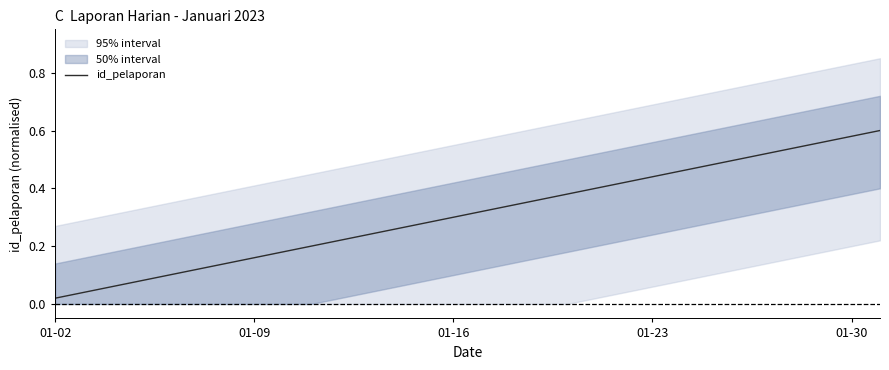

True or false: id_pelaporan has a value of 0.3 at 01-09.

False